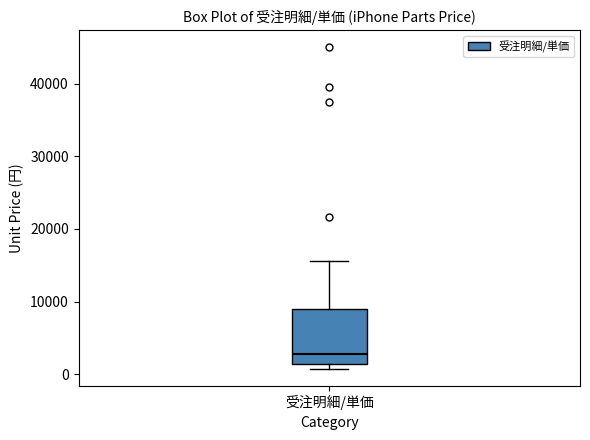

Read this box plot against the y-axis: the position of the median line, the range covered by the box, and the ends of both whiskers. The values are not printed on the chart, so give them approximately, as read against the axis.

median 3000, box 1000 to 9000, whiskers 1000 (just below the box's lower edge) to 16000